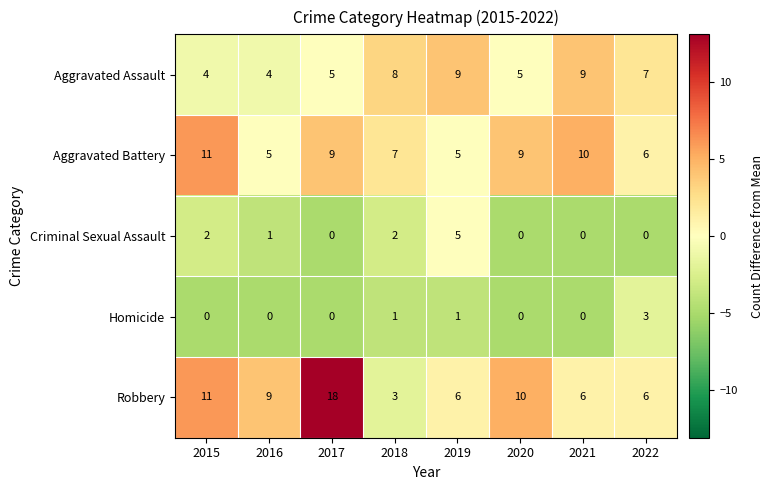

Which series has the widest spread of values?

Robbery